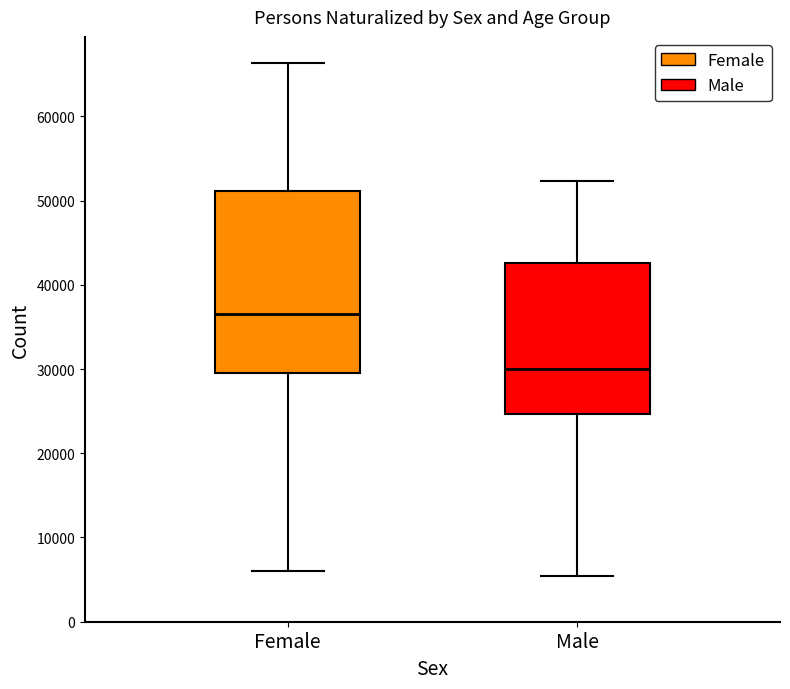

Where does the median line of the box for Female sit on the y-axis? The values are not printed on the chart, so give them approximately, as read against the axis.

37000